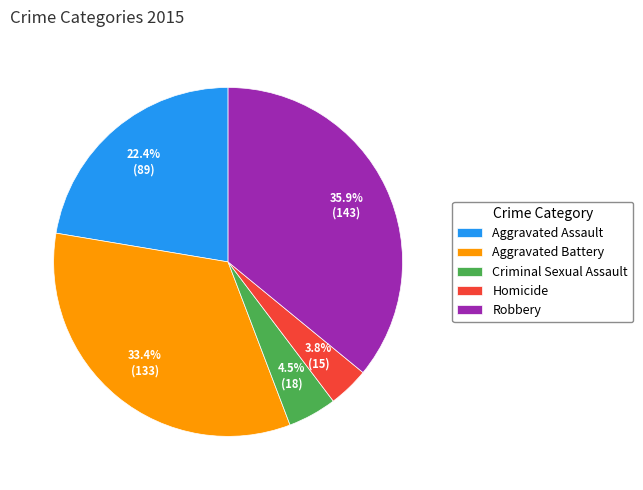

To the nearest percent, what percentage of the pie is Homicide?

4%